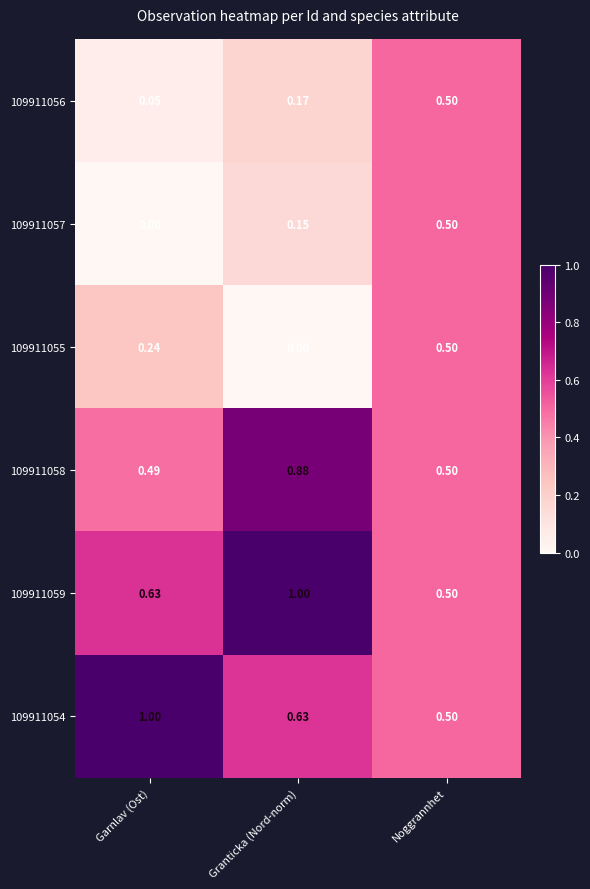

At which category is the sum across all series the highest?

Noggrannhet